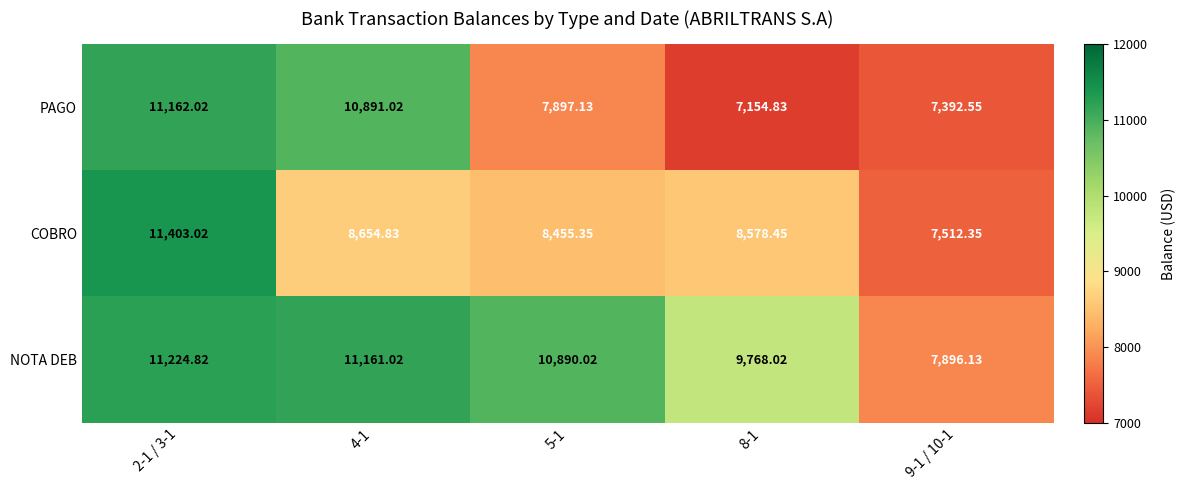

Which series has the widest spread of values?

PAGO